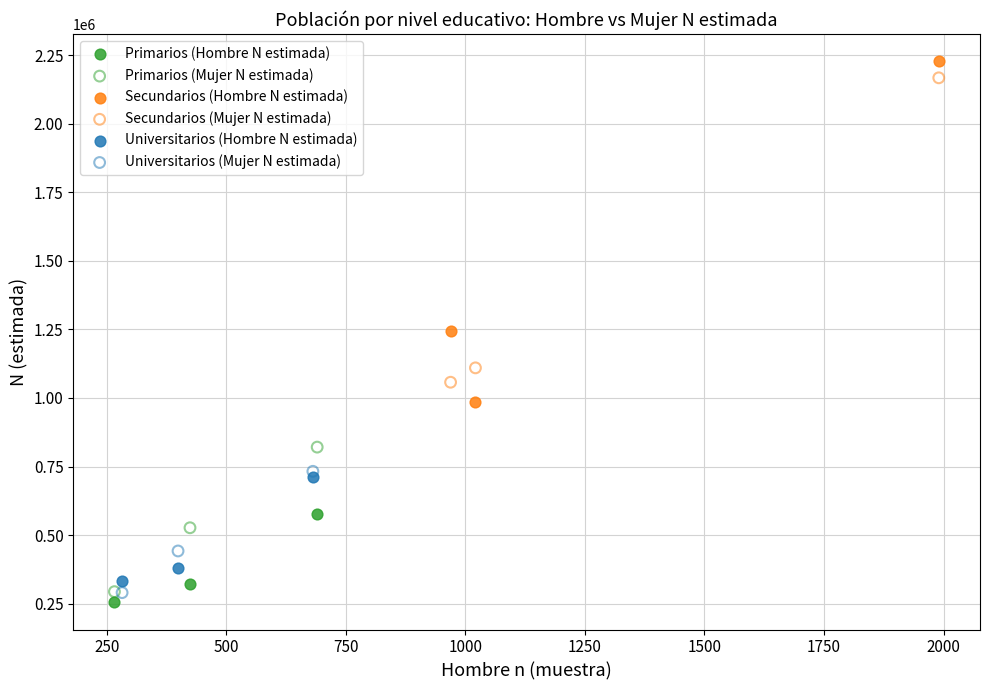

Which series has the largest Y range (max minus min)?

Secundarios (Hombre N estimada)